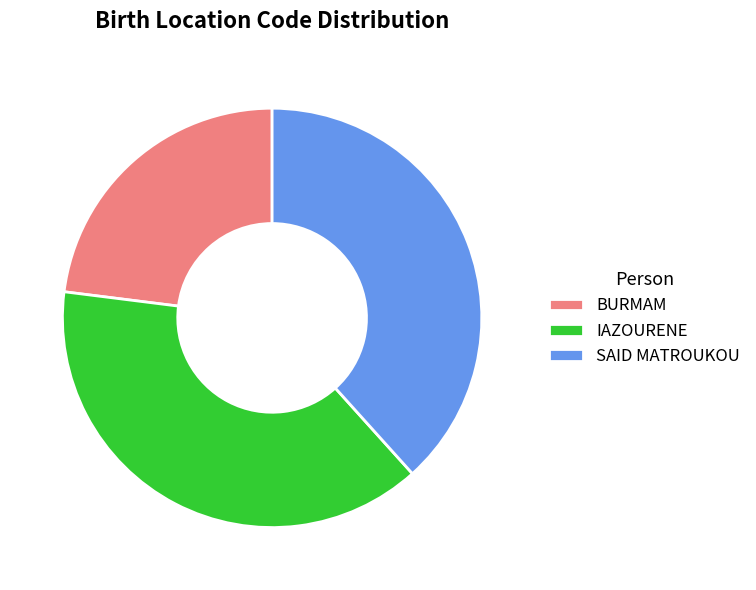

What is the ratio of the value at SAID MATROUKOU to the value at IAZOURENE?

1.0